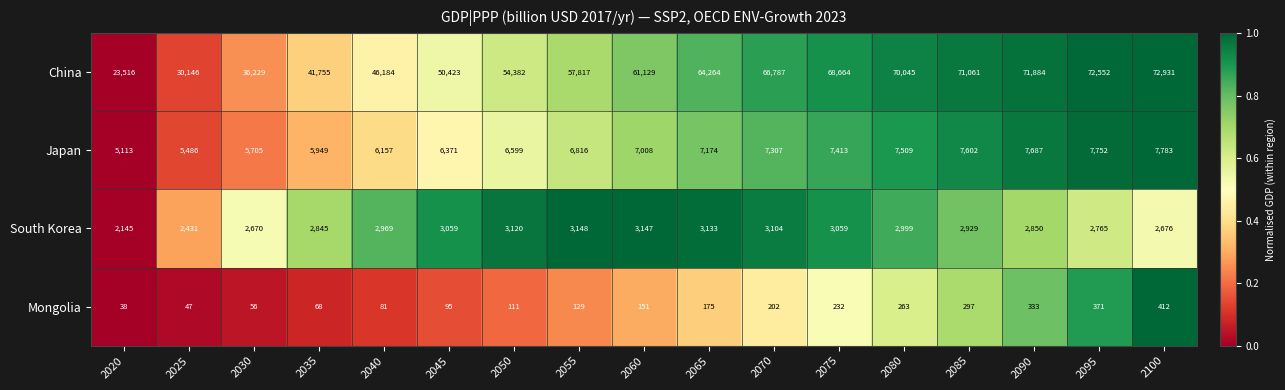

How many distinct data groups are displayed?

4